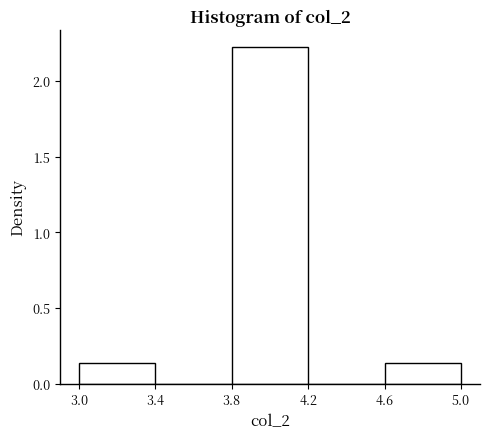

Over which range of the x-axis is the bar tallest?

3.8 to 4.2